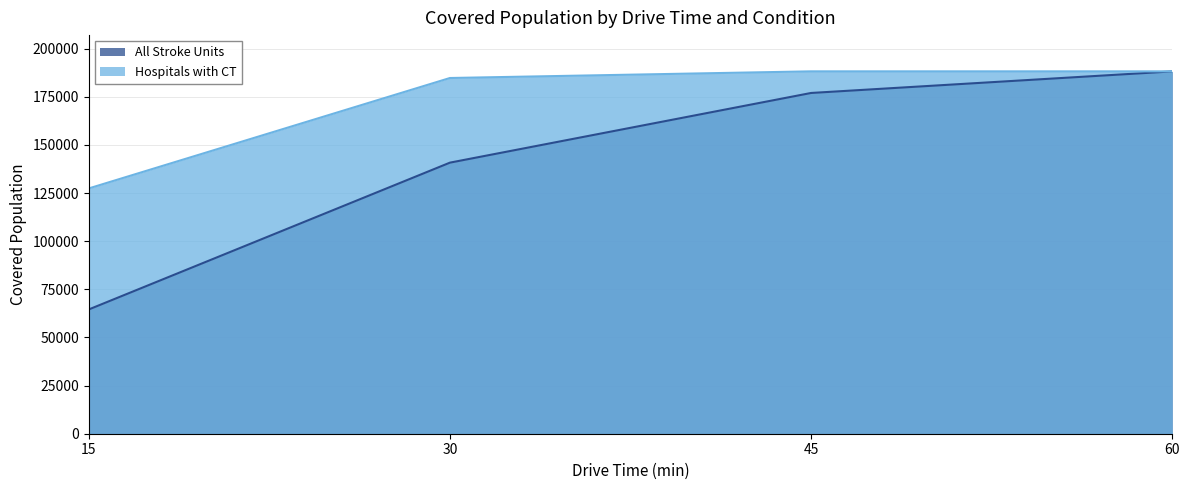

Is it true that Hospitals with CT equals 221317 at 15?

False